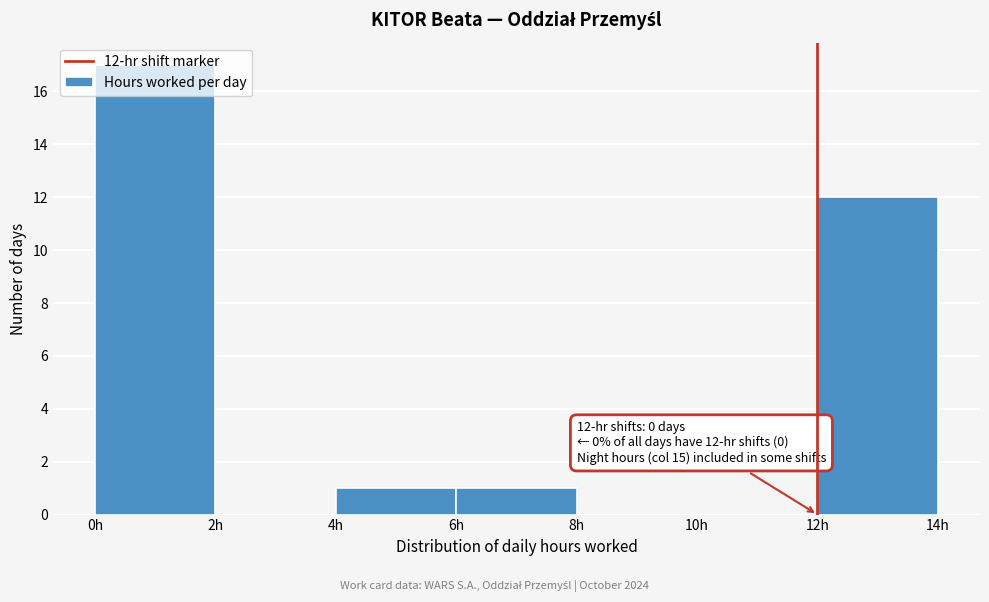

Over which range of the x-axis is the bar tallest?

0 to 2